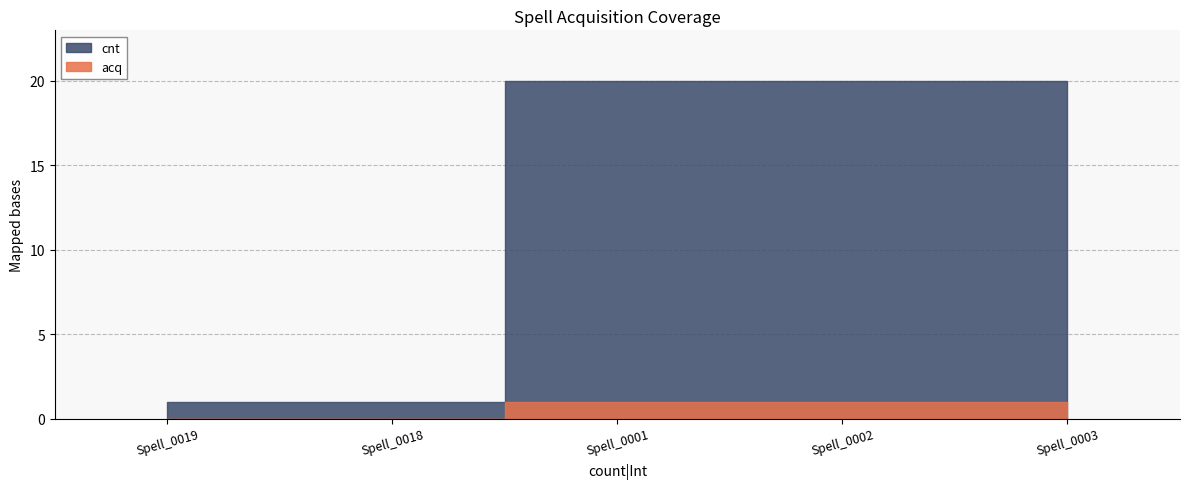

True or false: cnt and acq intersect in this chart.

False